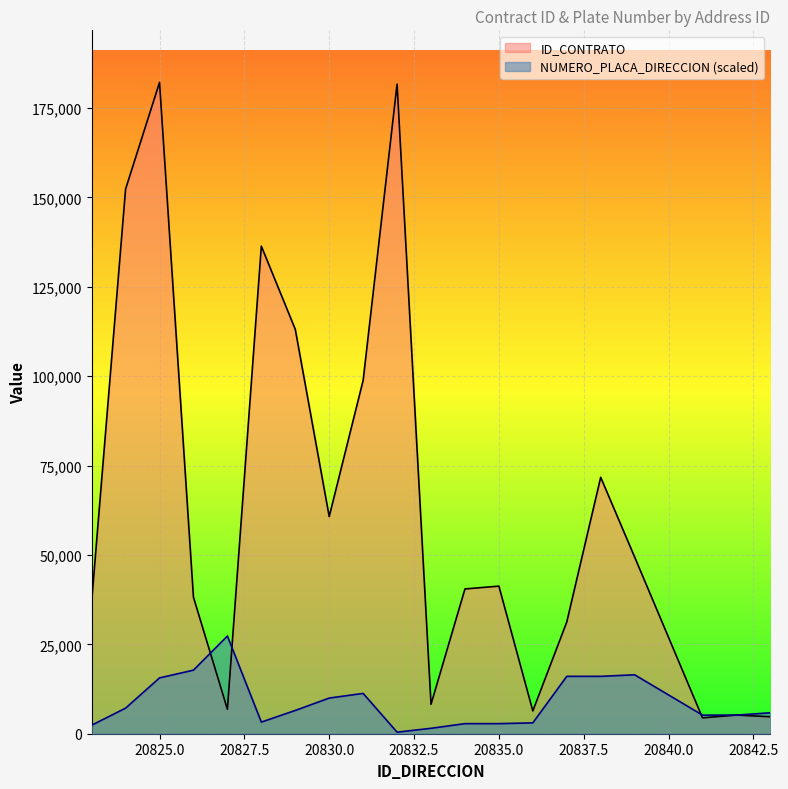

True or false: NUMERO_PLACA_DIRECCION has more than 2 interior local peaks.

True